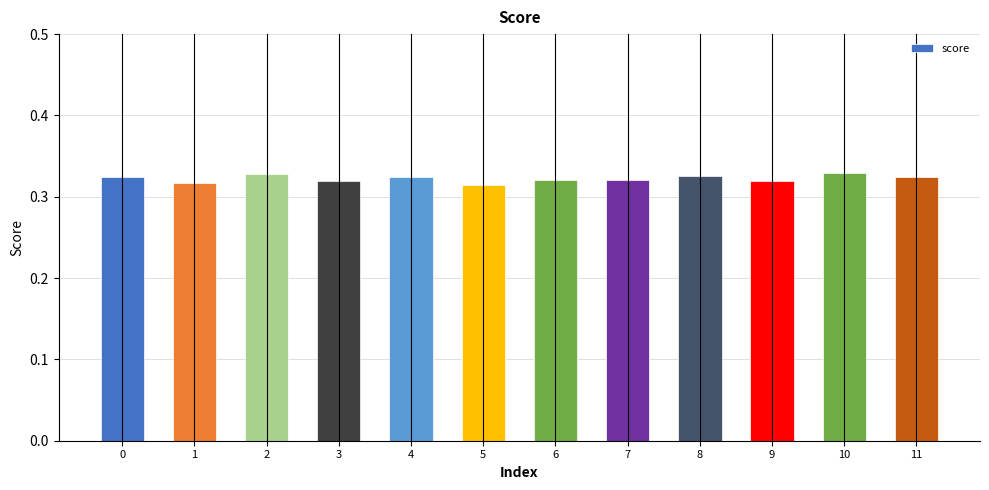

The value at 5 is 0.5. True or false?

False